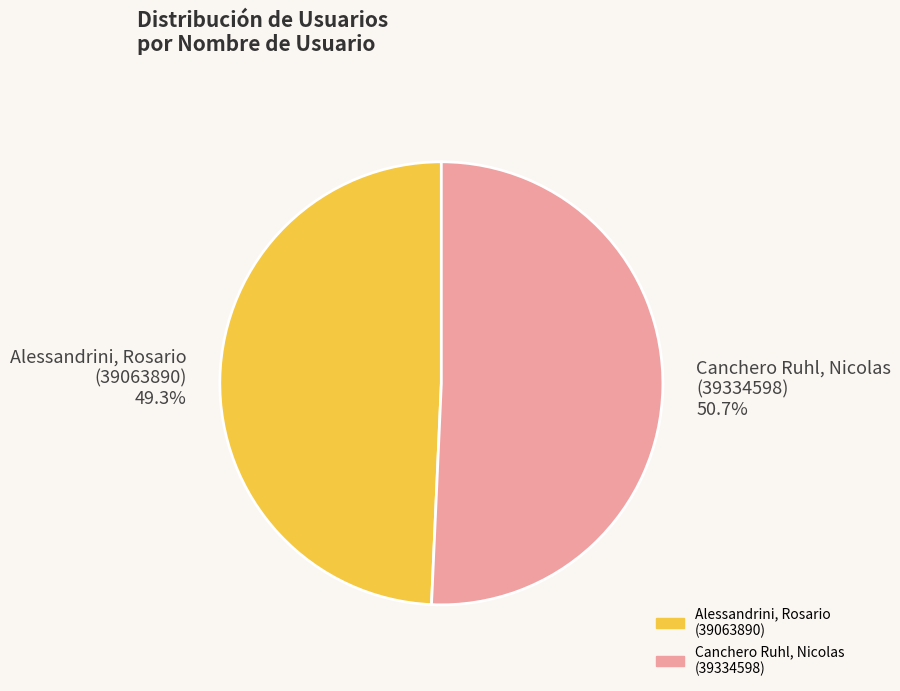

What is the ratio of the value at Alessandrini, Rosario (39063890) to the value at Canchero Ruhl, Nicolas (39334598)?

1.0